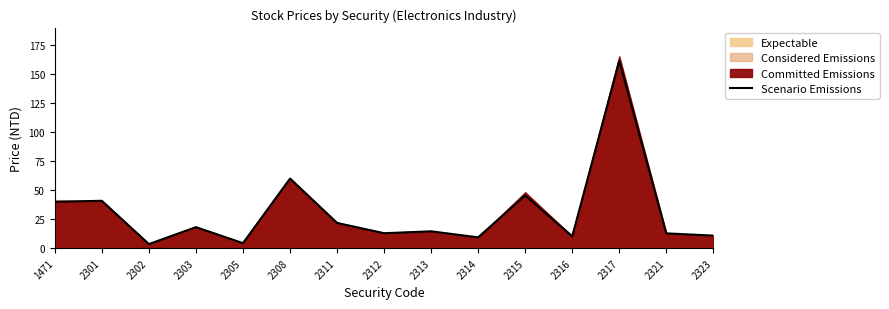

At which category does the data reach its first local peak?

2301